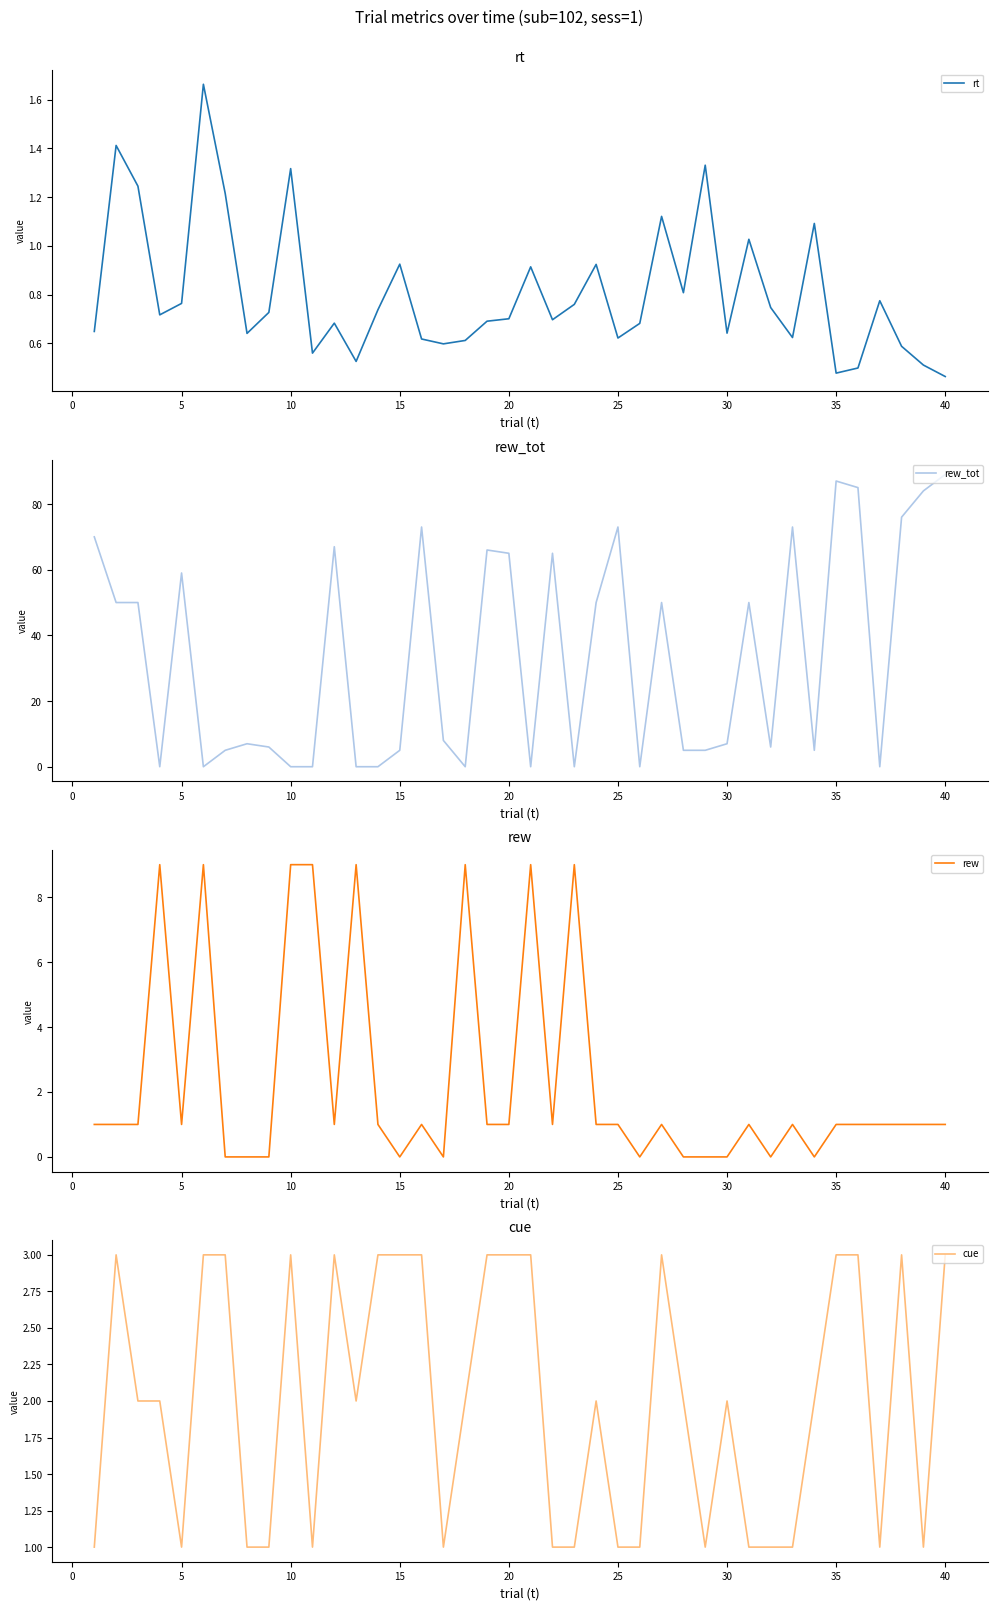

True or false: cue and rew_tot cross at least once.

True